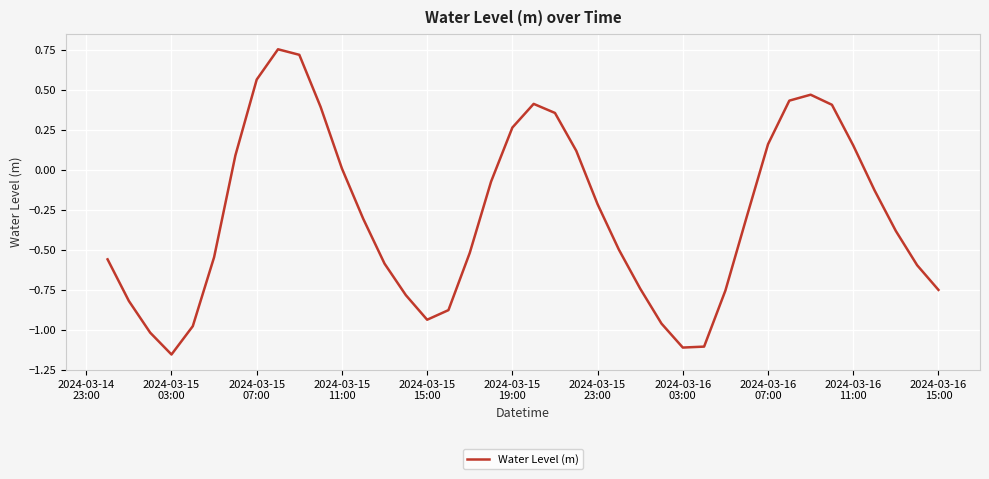

What is the difference between the maximum and minimum values?

1.9